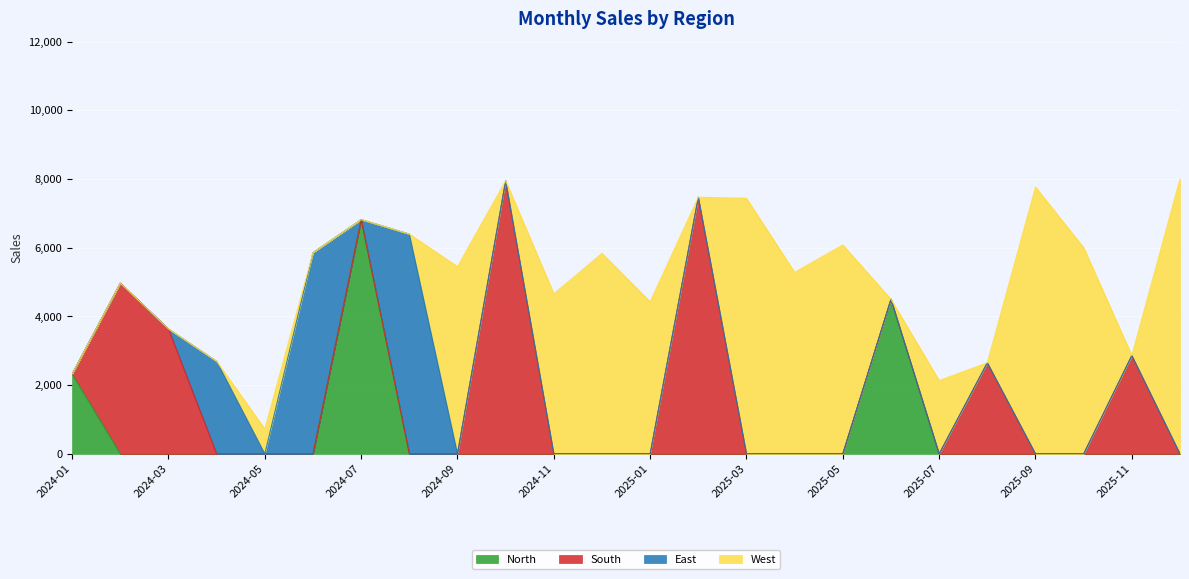

What is the maximum value for North?

6820